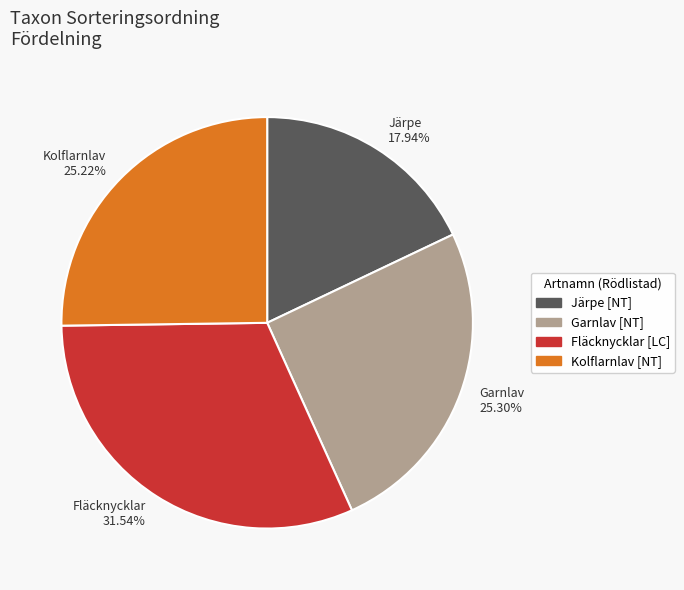

Approximately how many times larger is the value at Garnlav 25.30% compared to Kolflarnlav 25.22%?

1.0